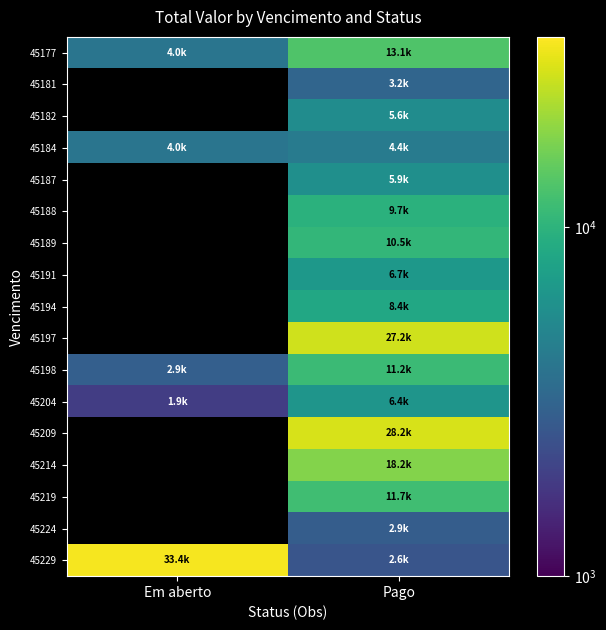

At which label does 45229 first exceed 33373?

Em aberto